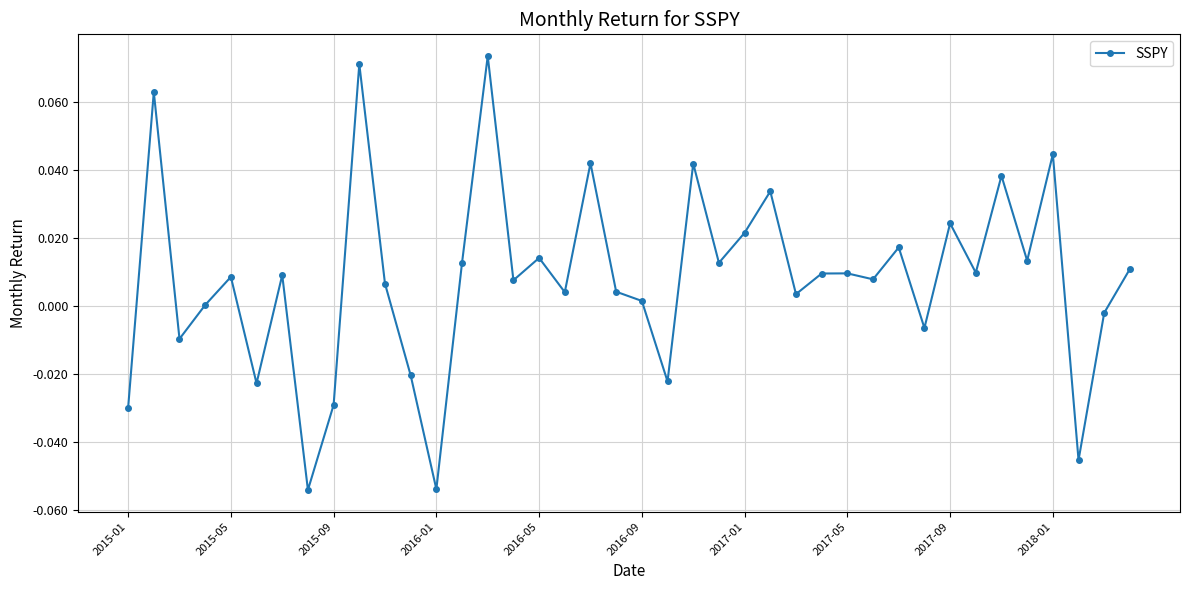

True or false: there are more than 0 points higher than both neighbors.

True